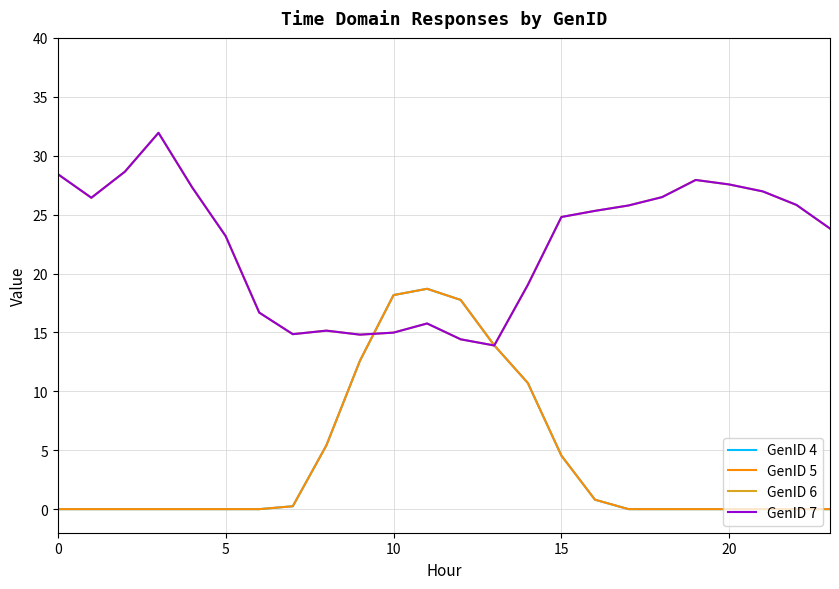

Does the chart display data point markers on the line(s)?

No